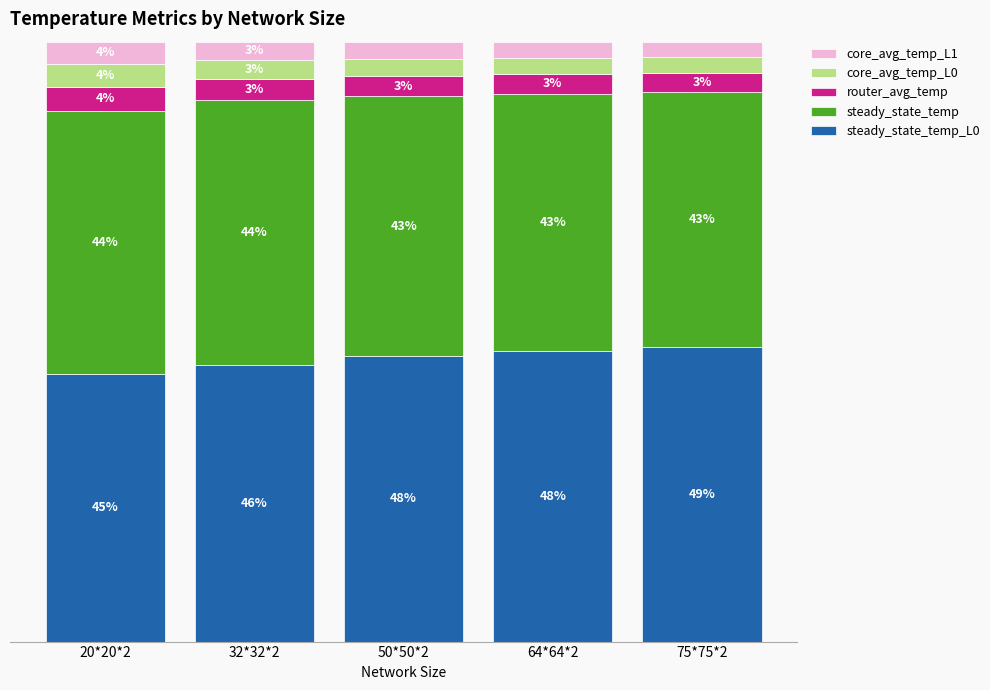

What are all the series names shown in the legend?

core_avg_temp_L1, core_avg_temp_L0, router_avg_temp, steady_state_temp, steady_state_temp_L0